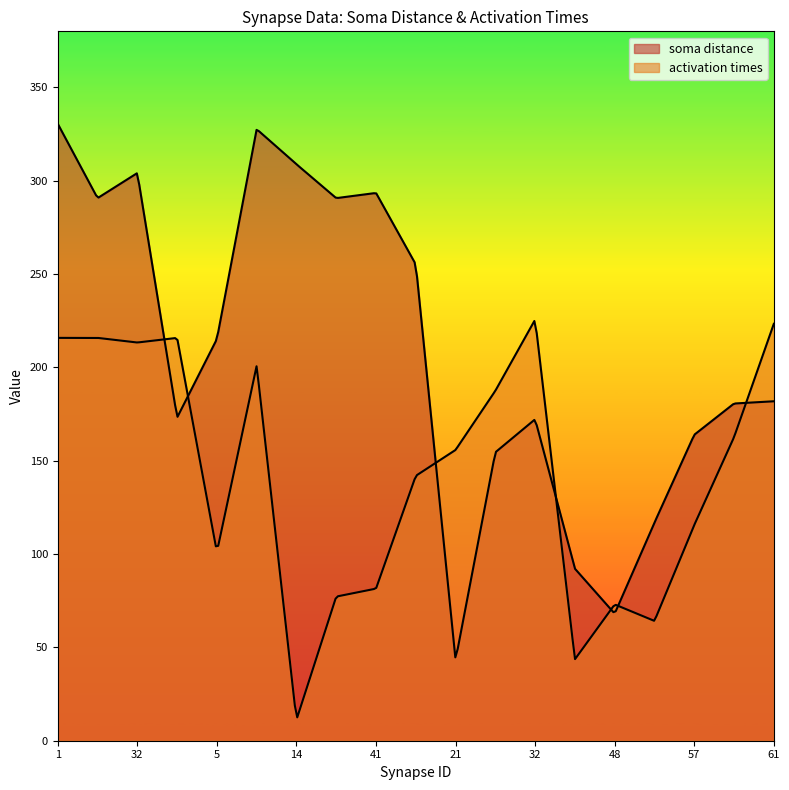

How many intersections are there between soma distance and activation times?

7